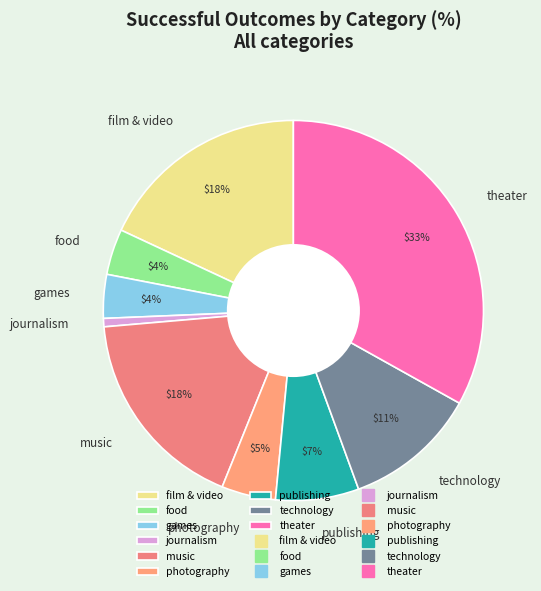

What is the ratio of the value at music to the value at film & video?

1.0